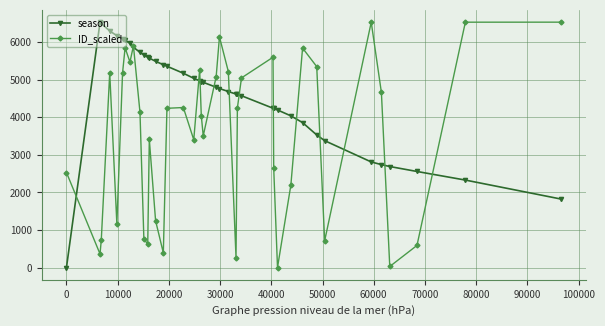

Rank the series by their average value, from lowest to highest.

ID_scaled, season